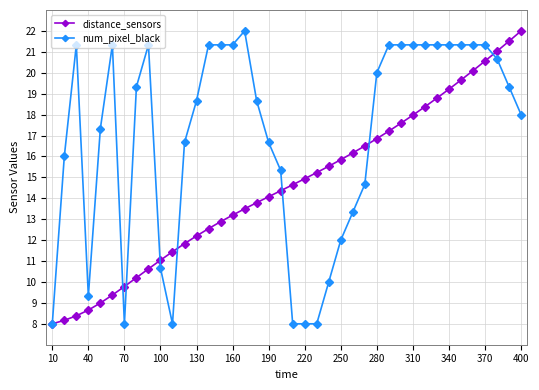

What is the value of the num_pixel_black point at the 9th from the left?

21.3